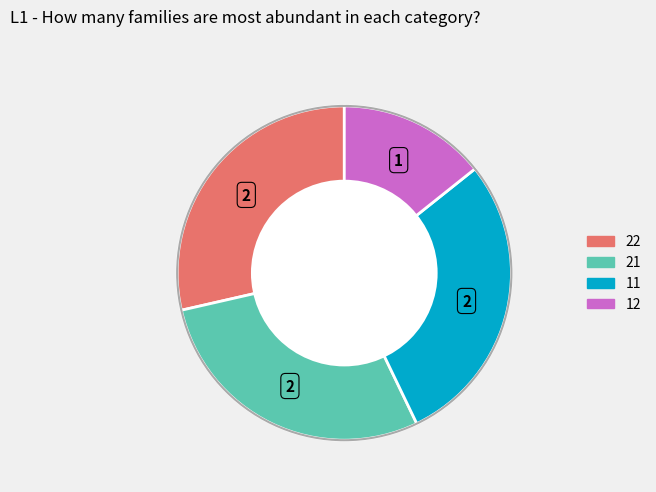

What is the ratio of the value at 22 to the value at 21?

1.0